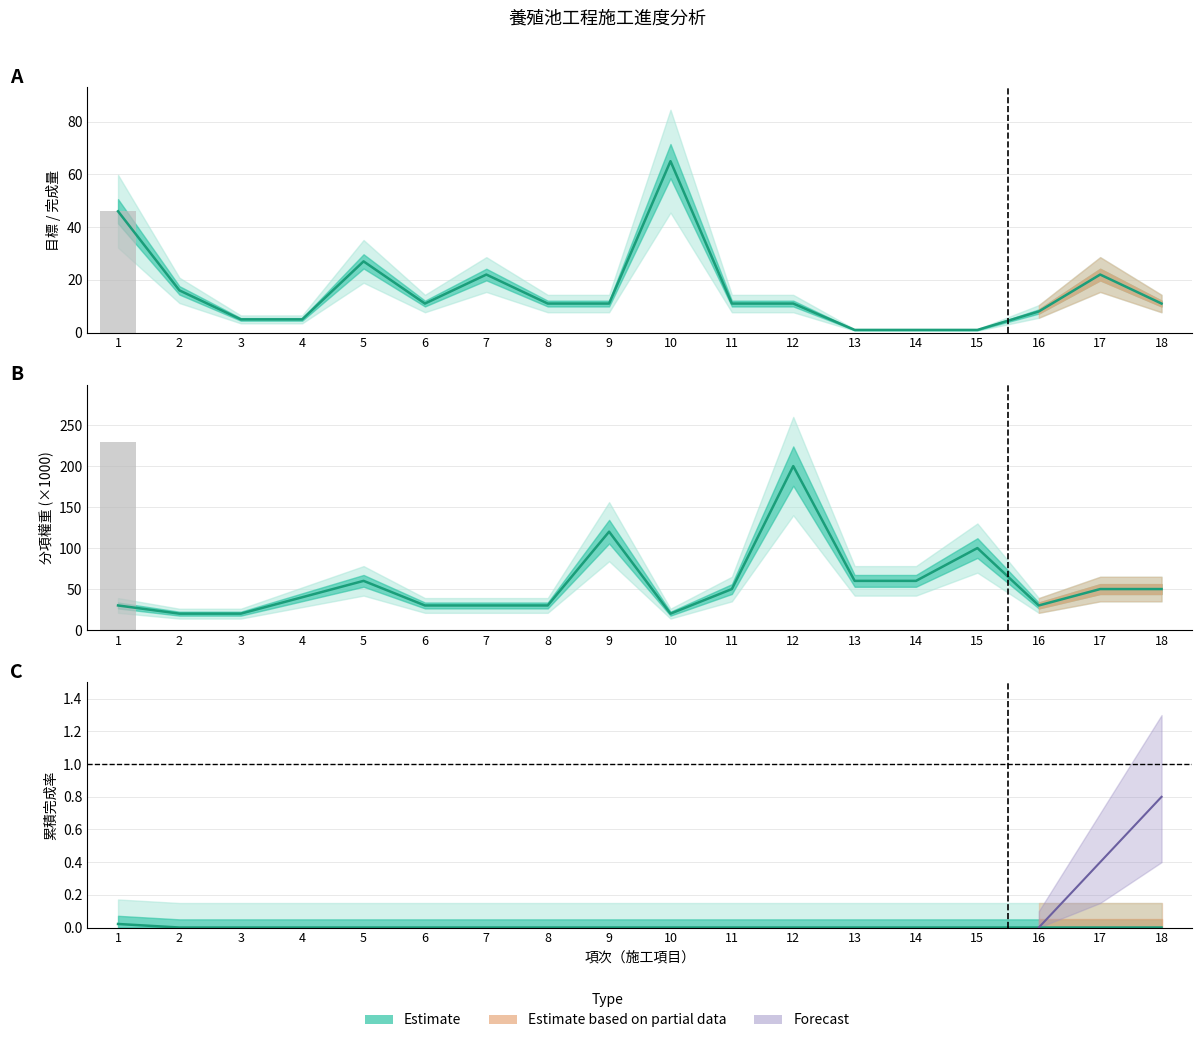

At which category does the chart reach its minimum across all series?

2